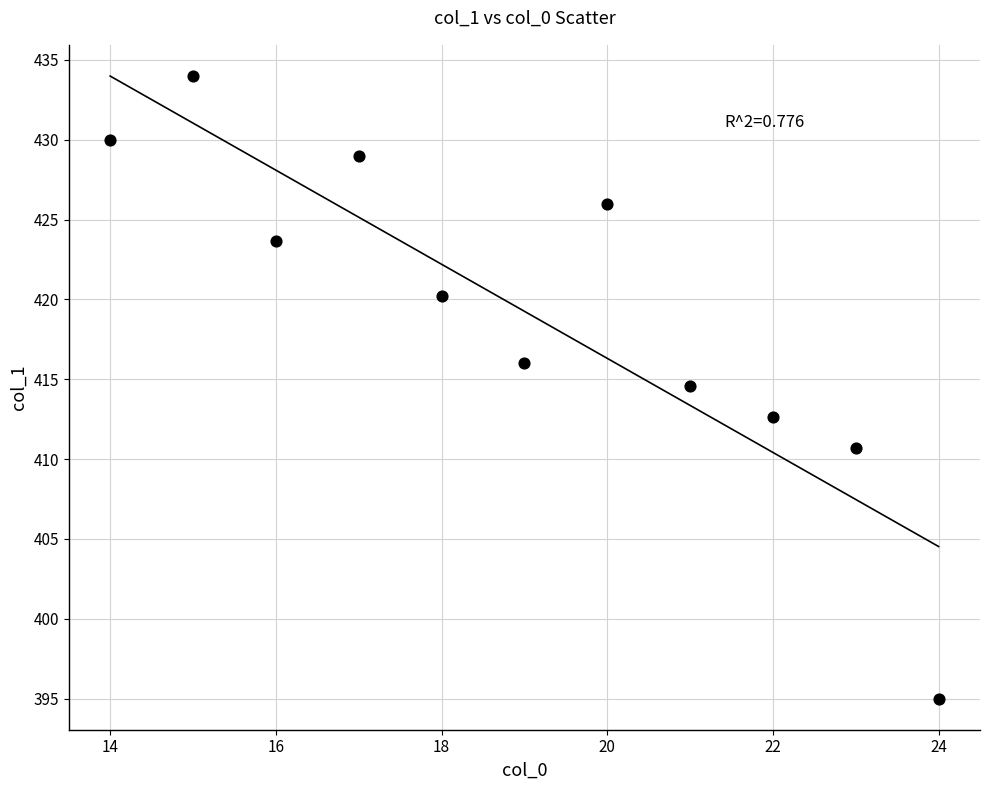

What is the range of X values (max minus min)?

10.0